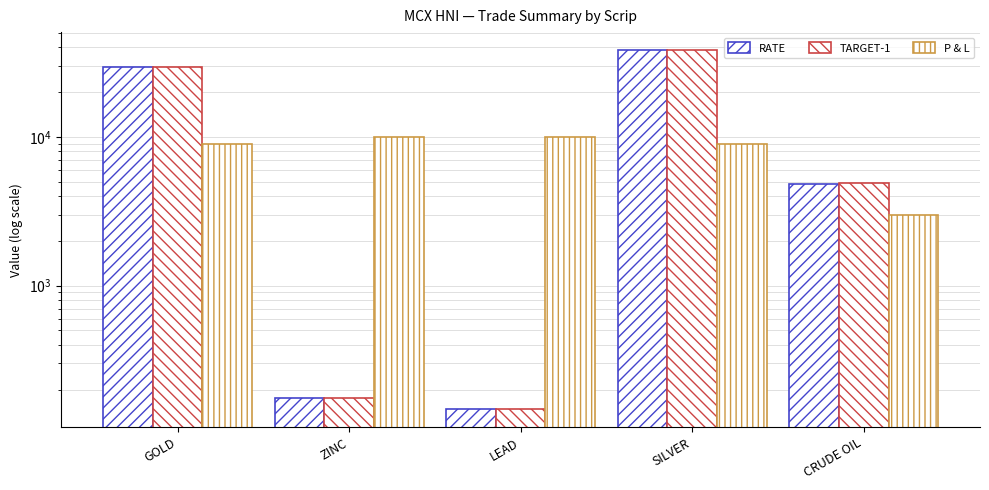

Where is RATE nearest to the value 19123?

GOLD